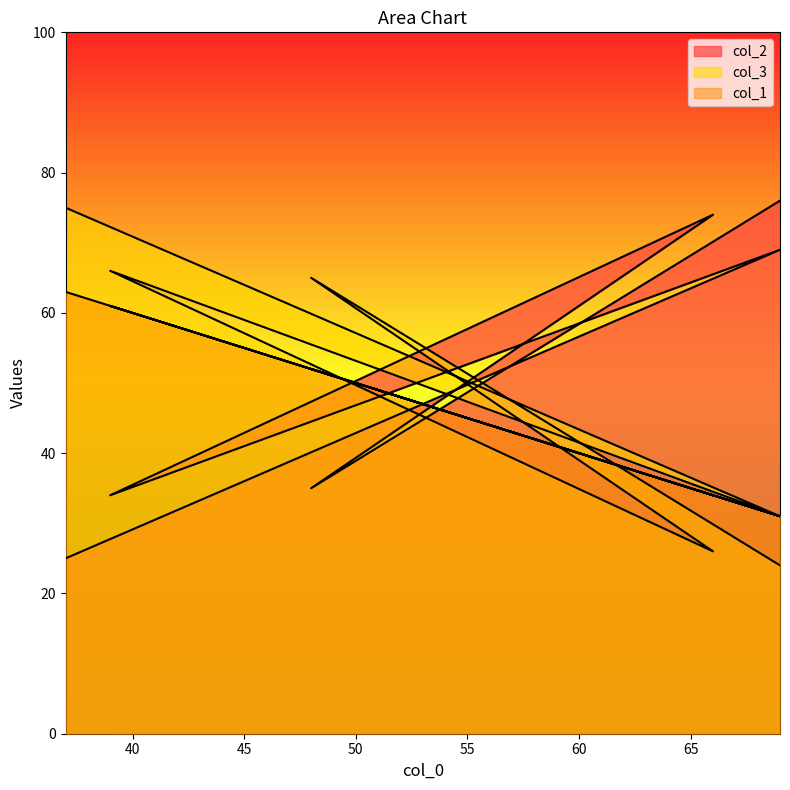

What value does the col_3 series have at 39, to the nearest 5?

65